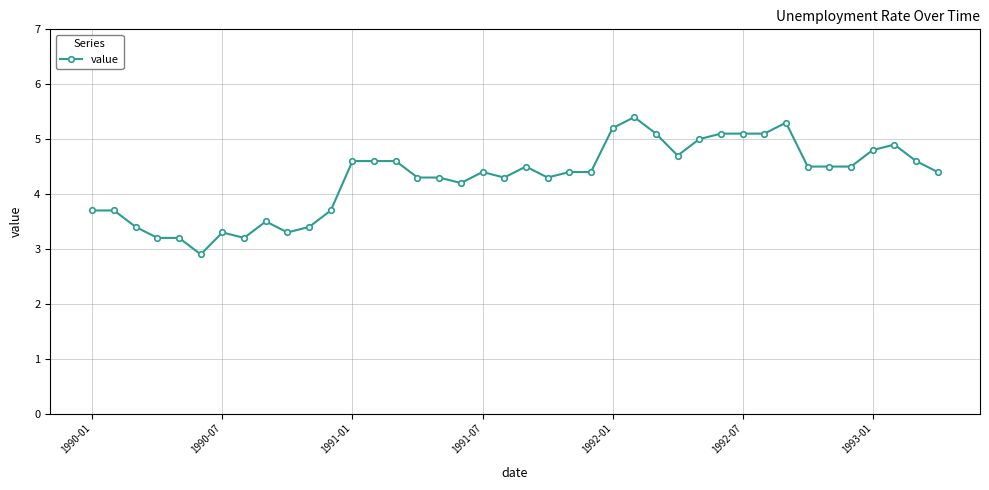

What is the sum of all values?

171.6